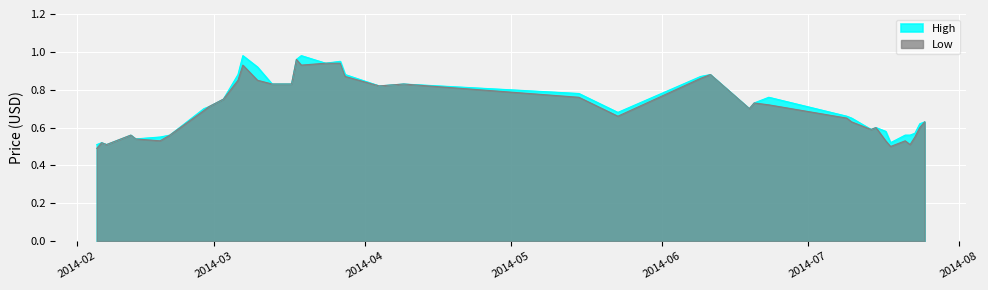

What is the total value across all series at 2014-06-20?

1.5